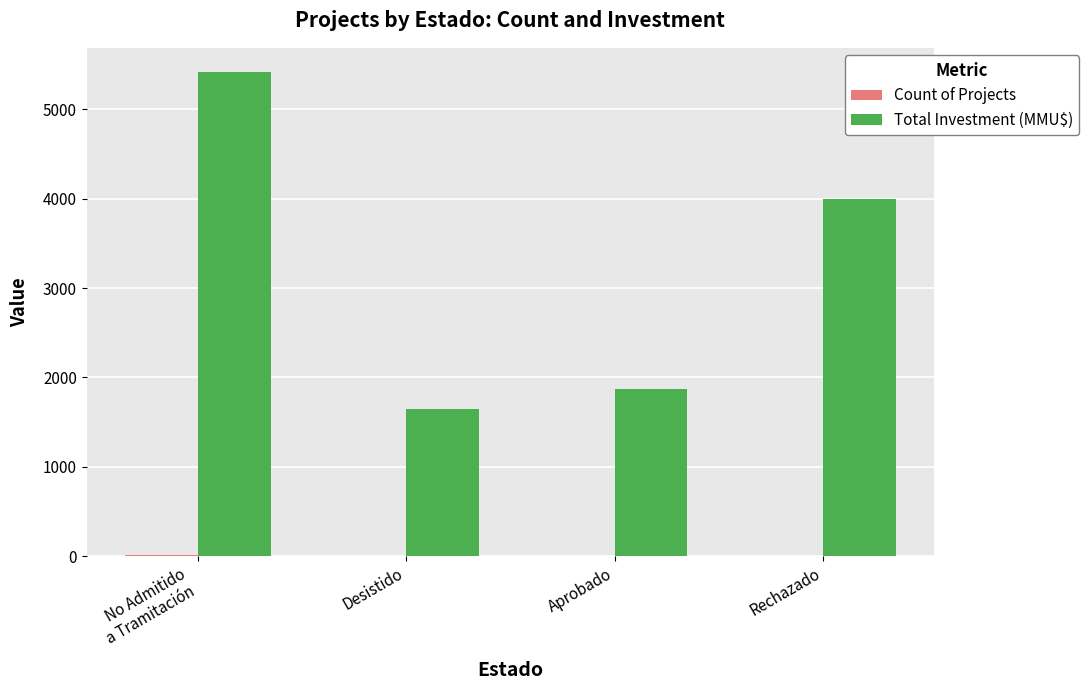

Which series has the largest total across all categories?

Total Investment (MMU$)